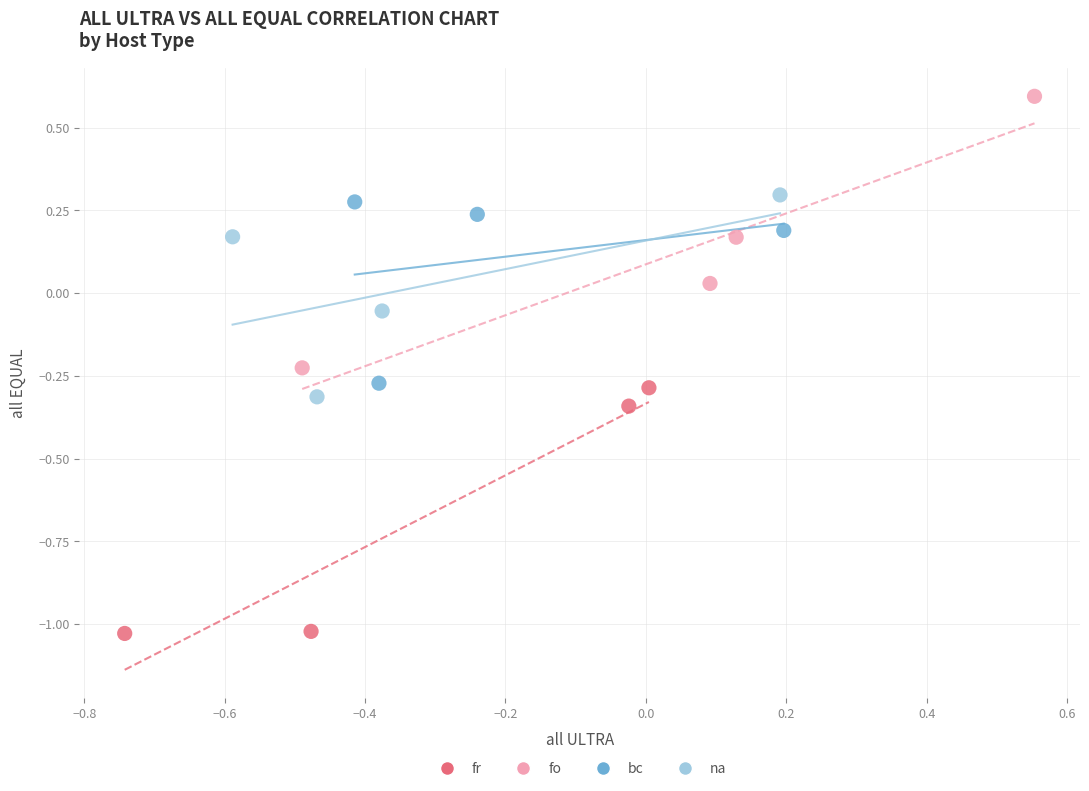

Which series contains the highest Y value?

fo